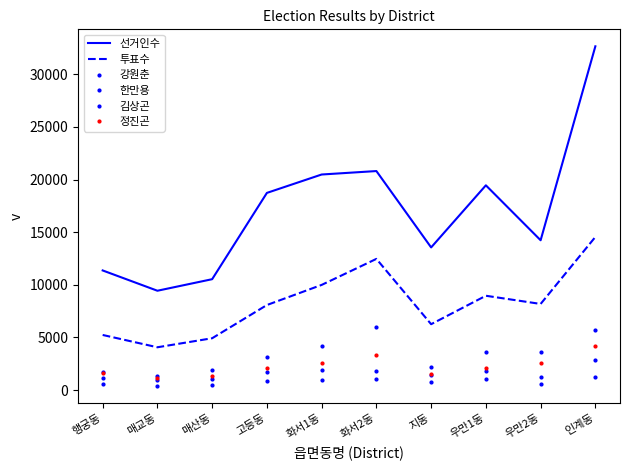

What is the difference between the maximum and minimum values in the 한만용 series?

874